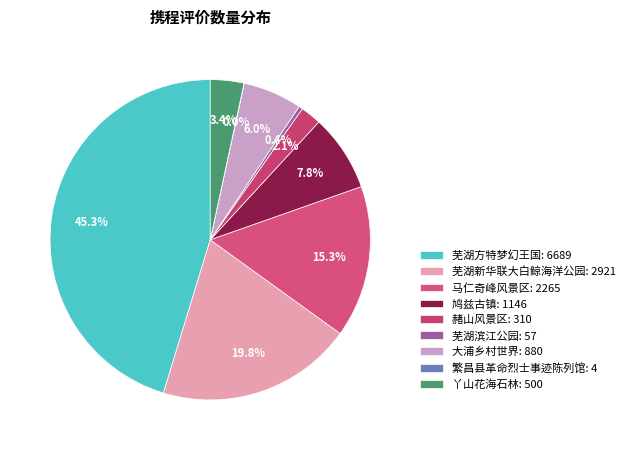

Combined, what portion of the pie is 丫山花海石林 and 鸠兹古镇?

11.1%